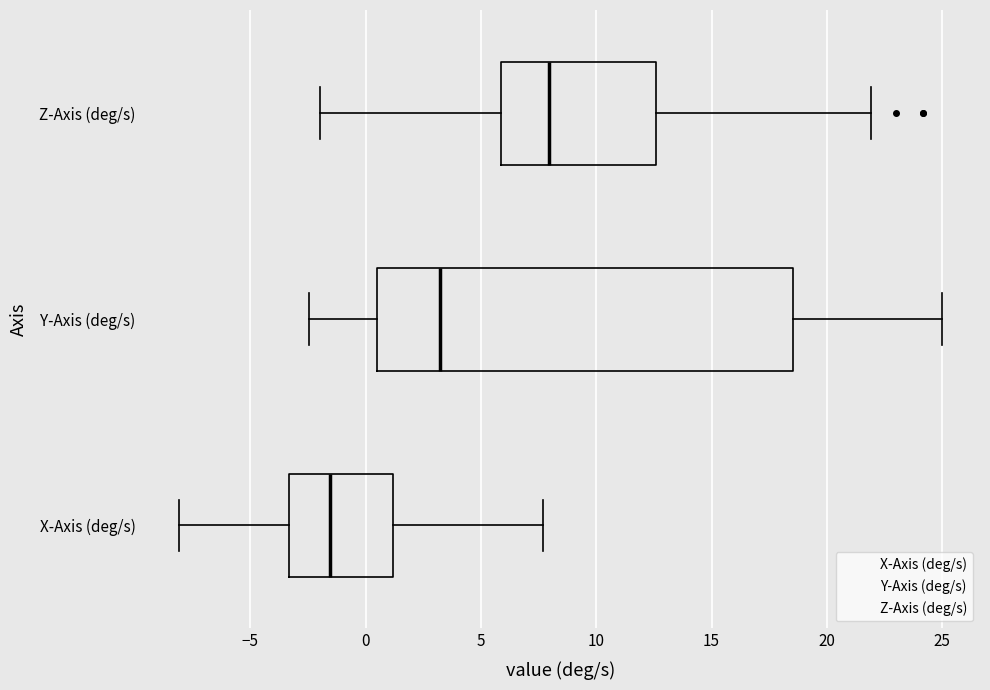

Which box's median line is the furthest to the right?

Z-Axis (deg/s)